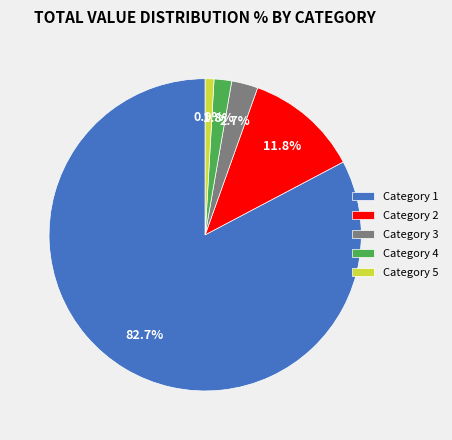

Combined, what portion of the pie is Category 3 and Category 5?

3.6%